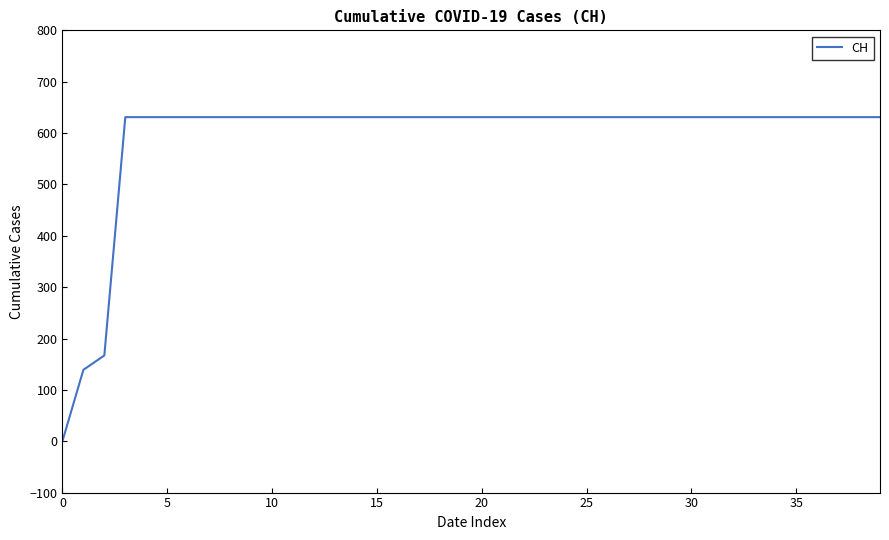

What is the maximum value shown in the chart?

631